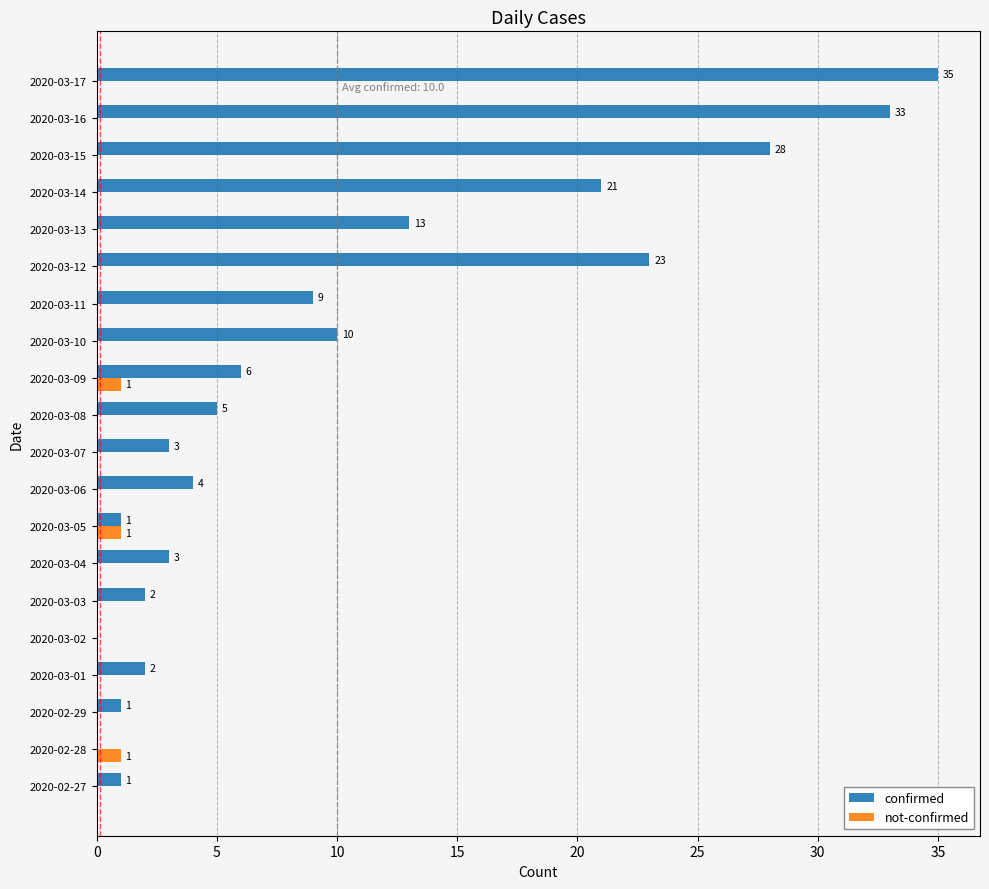

At which label does confirmed reach its peak?

2020-03-17